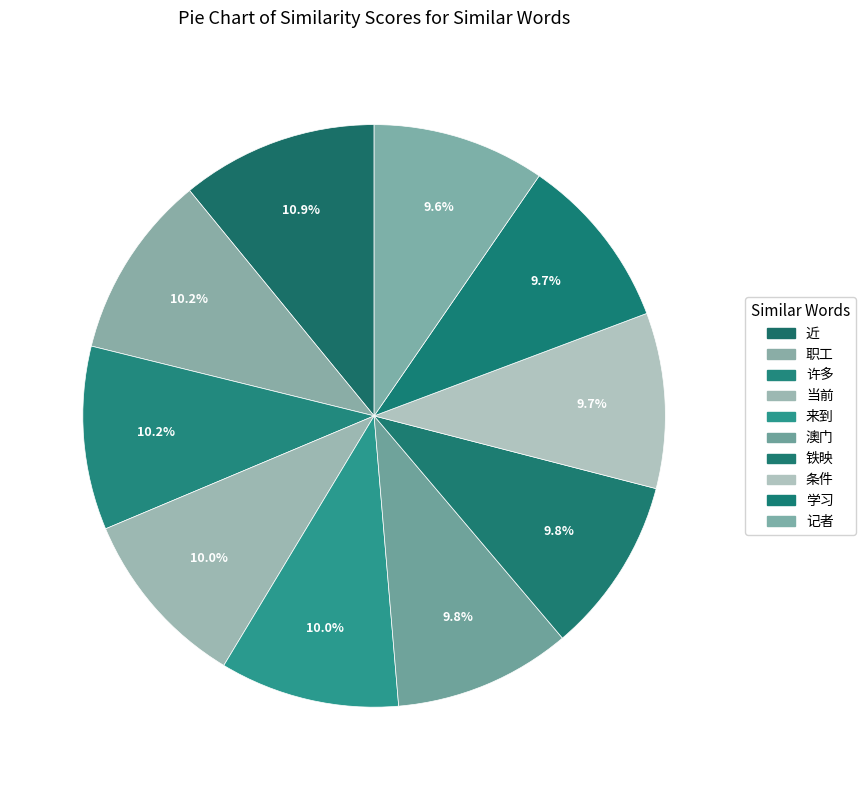

To the nearest percent, what percentage of the pie is 条件?

10%